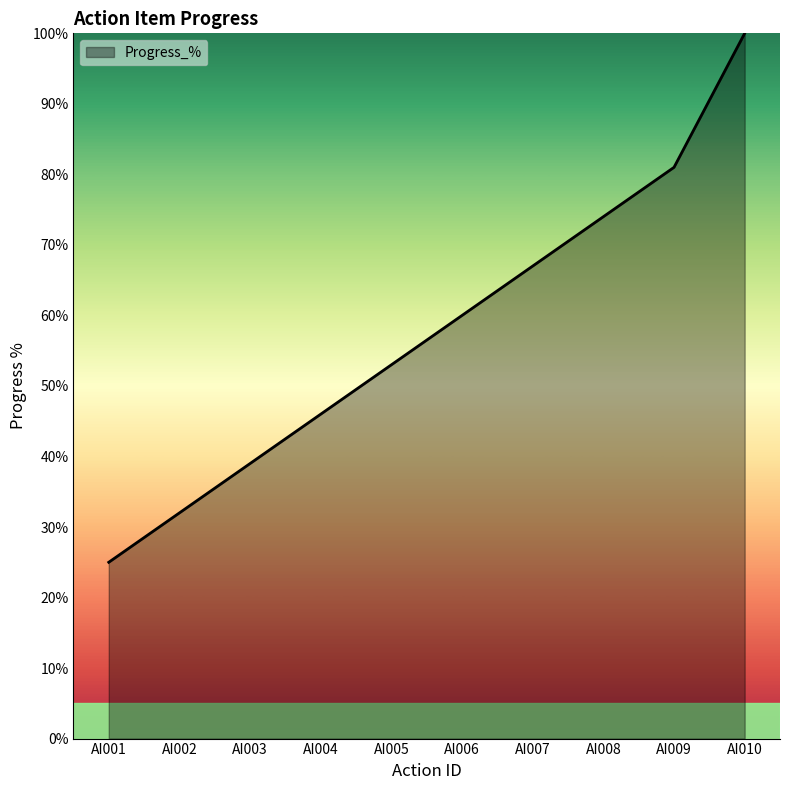

Which category has the highest value across all series?

AI010